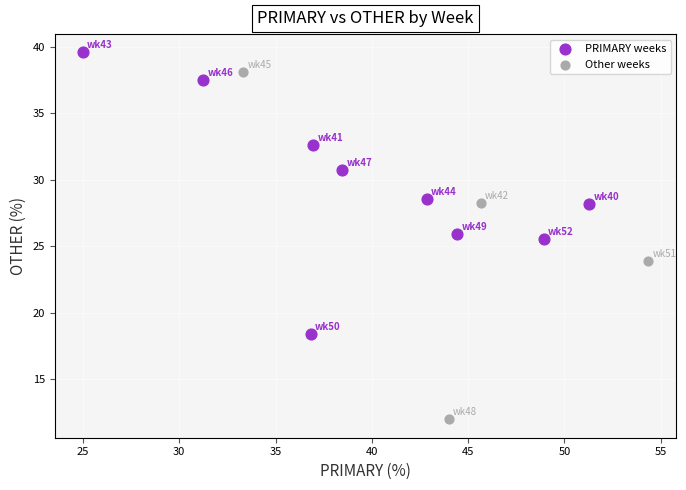

What are all the series names shown in the legend?

PRIMARY weeks, Other weeks